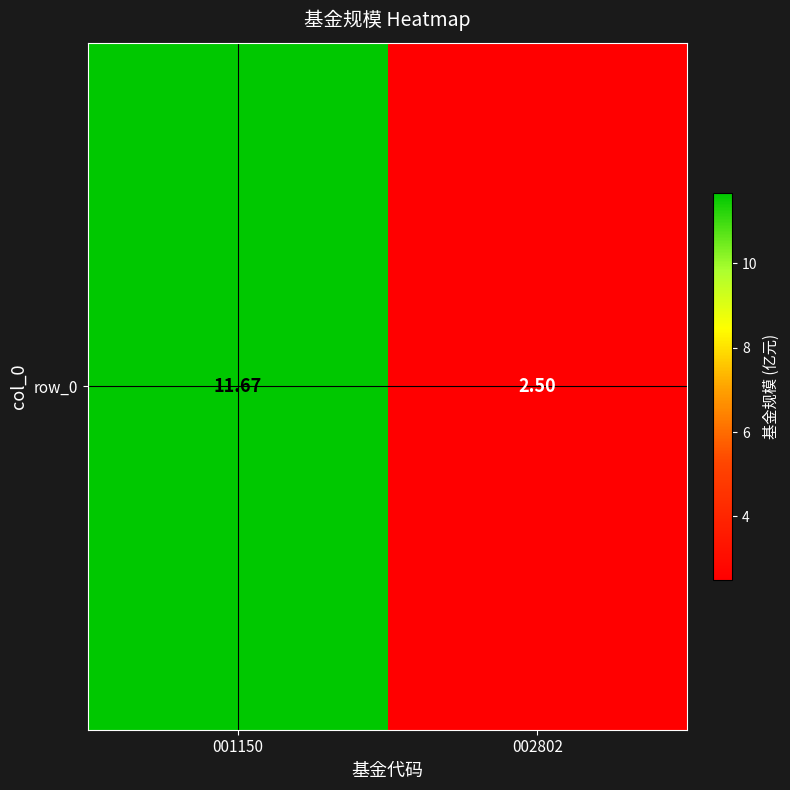

Between 002802 and 001150, which is larger?

001150